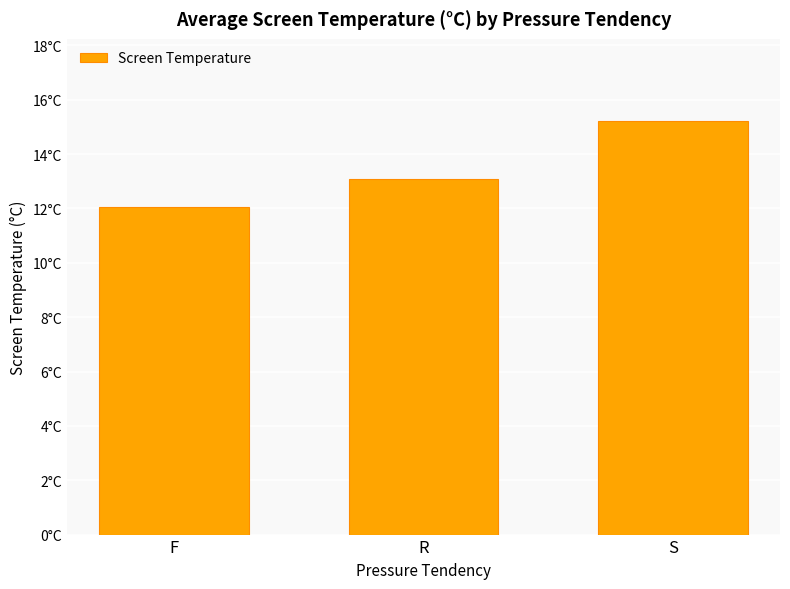

Does the chart contain any negative values?

No